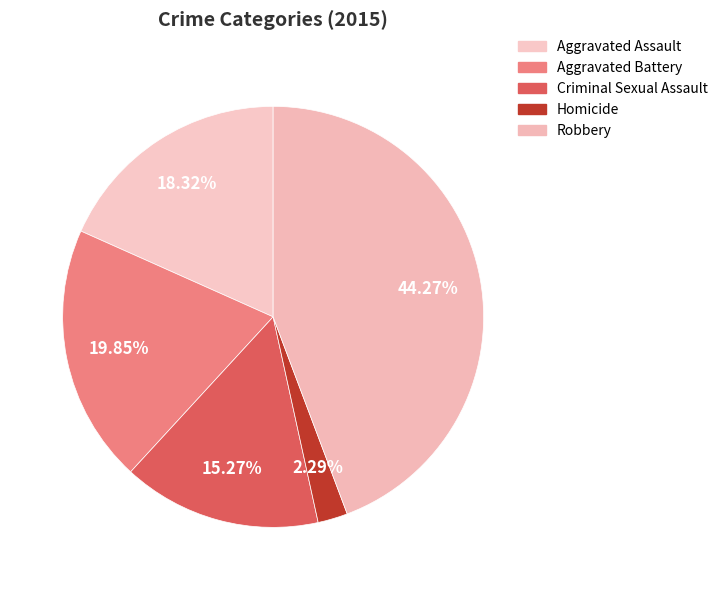

Combined, what portion of the pie is Aggravated Battery and Homicide?

22.1%